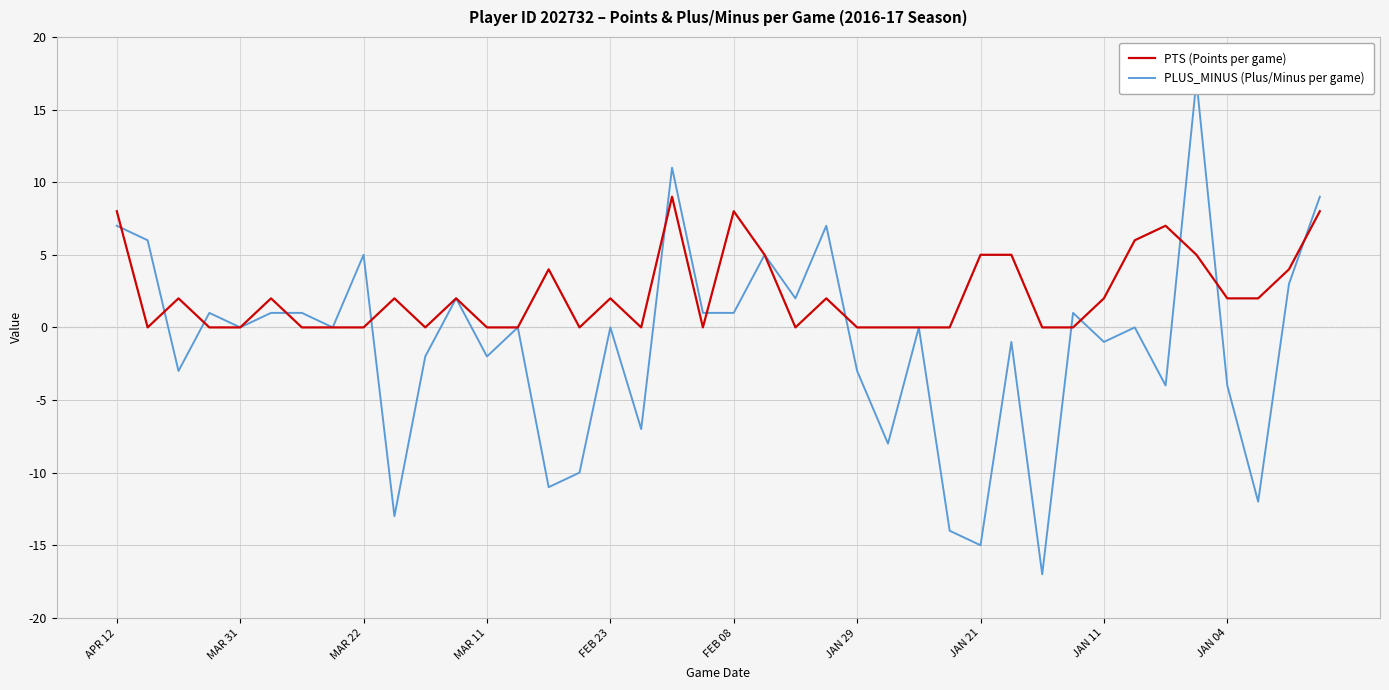

What are all the series names shown in the legend?

PTS (Points per game), PLUS_MINUS (Plus/Minus per game)